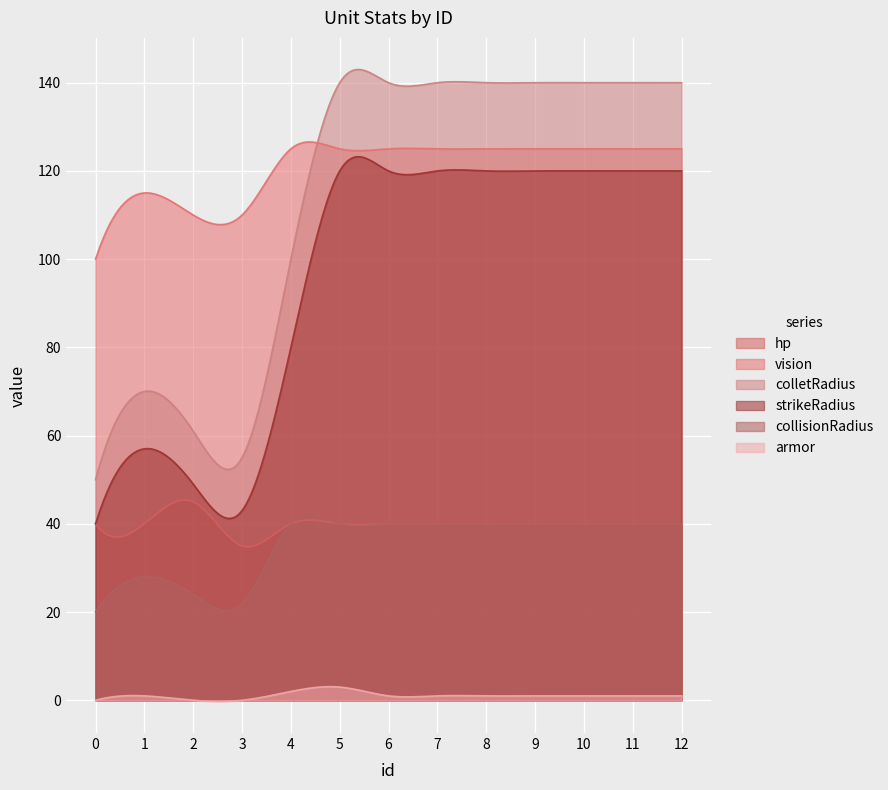

Read the colletRadius value at 7, to the nearest 10.

140